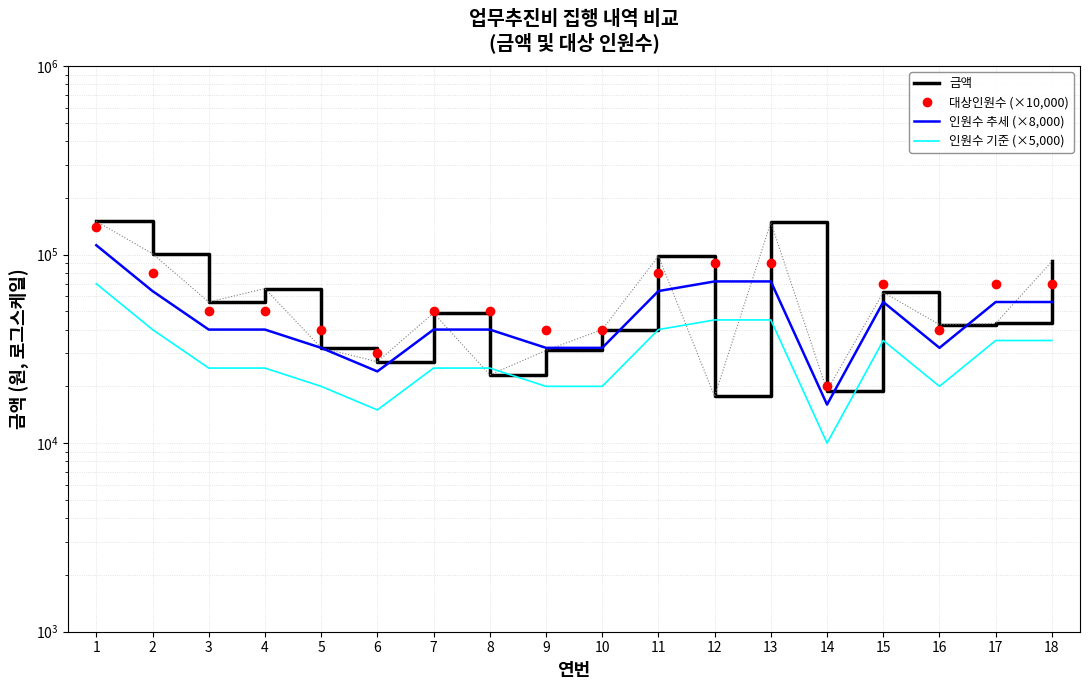

At which category does the chart reach its peak across all series?

1